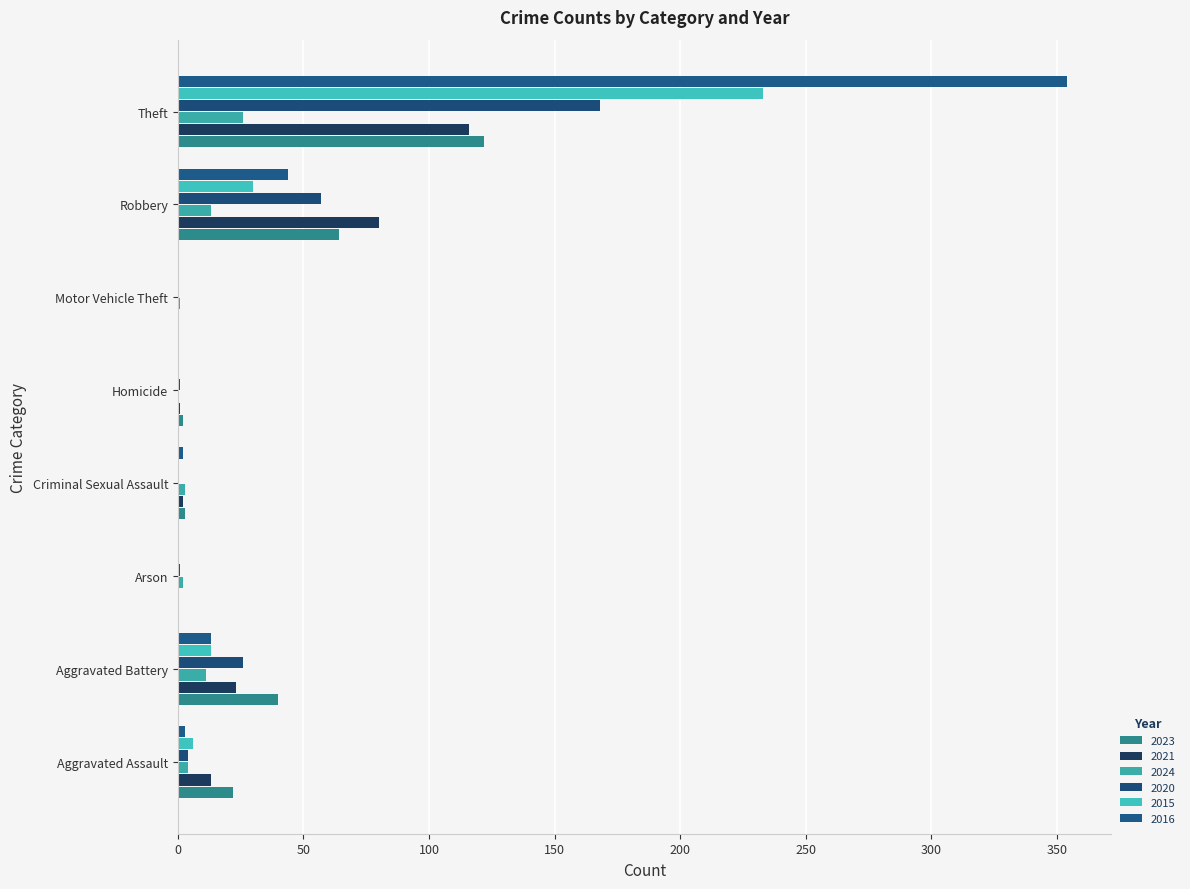

What is the difference between the highest and lowest values at Aggravated Assault?

19